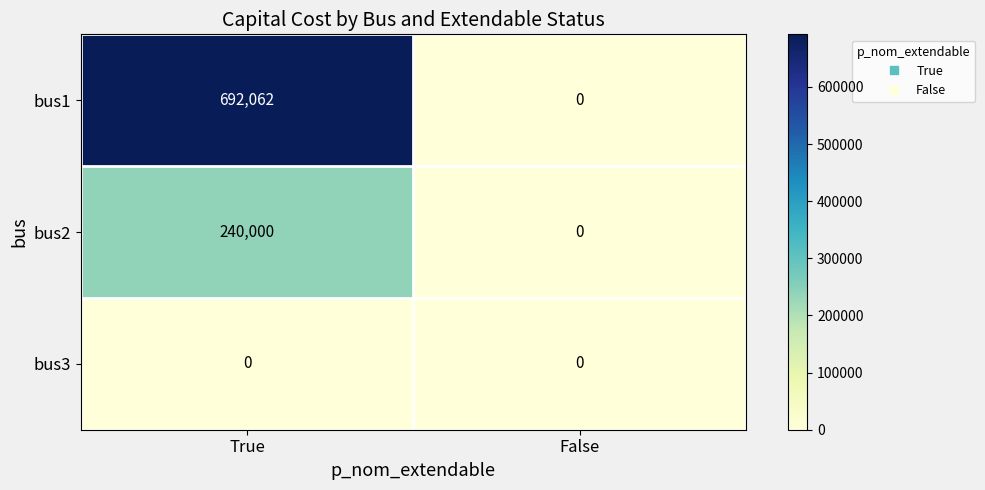

Is it true that bus3 equals 0 at False?

True